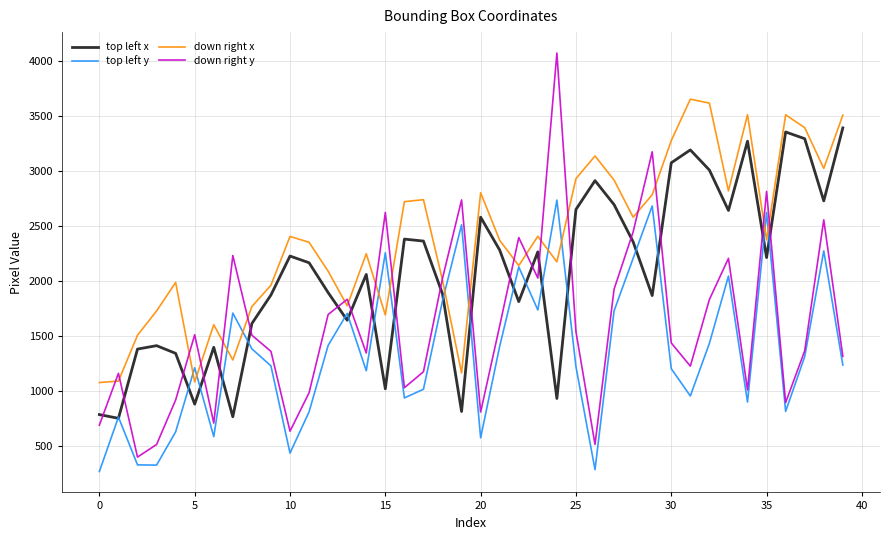

Which series has the largest total across all categories?

down right x